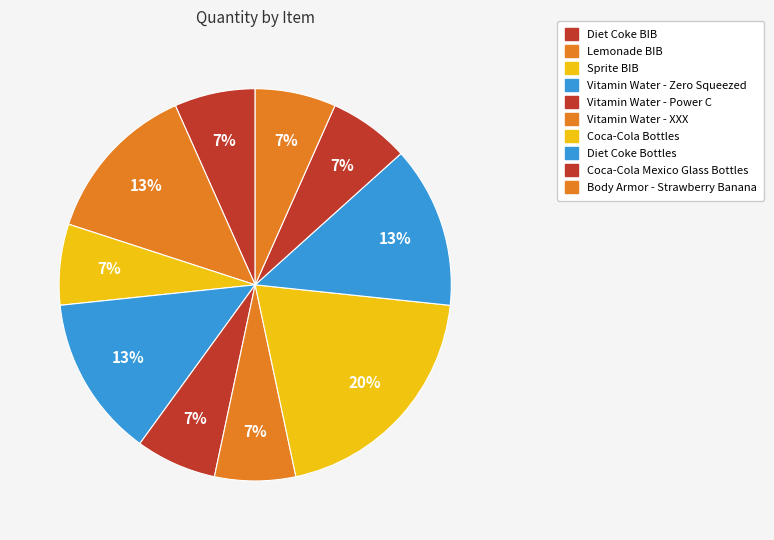

True or false: Diet Coke BIB accounts for 7% of the total.

True